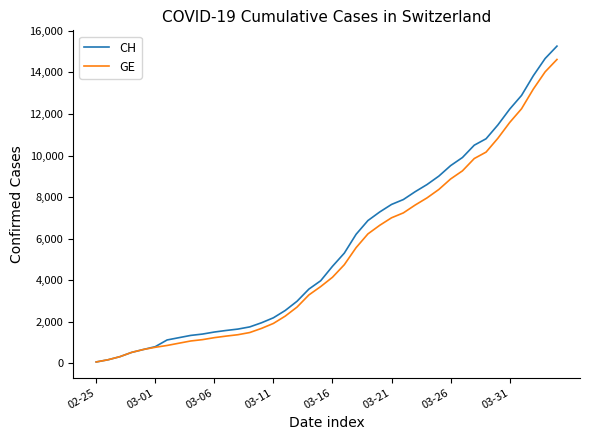

Which series has the largest range (max minus min)?

CH